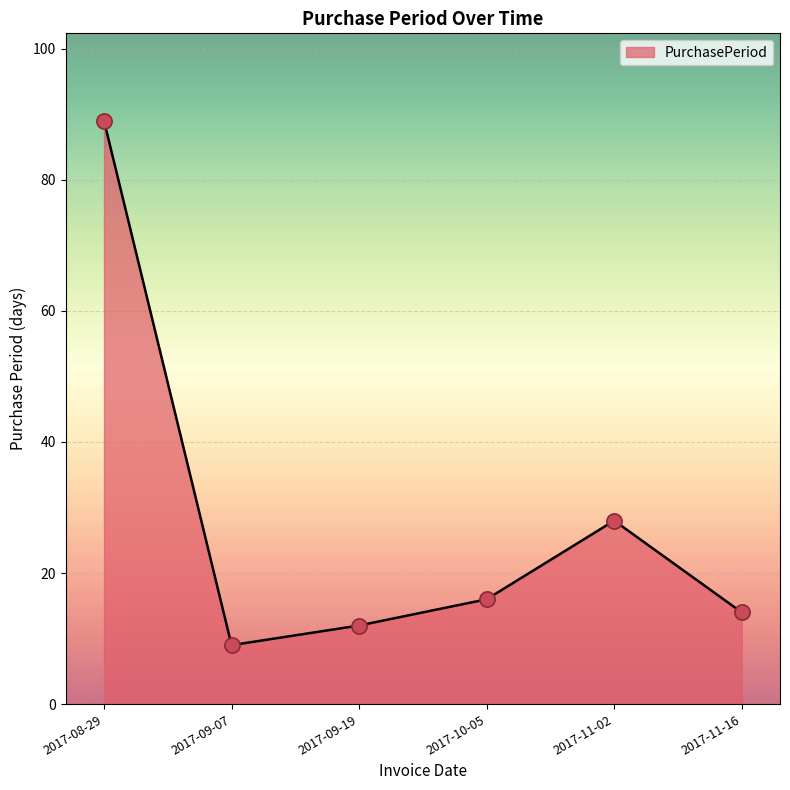

Which has a higher value, 2017-09-19 or 2017-08-29?

2017-08-29